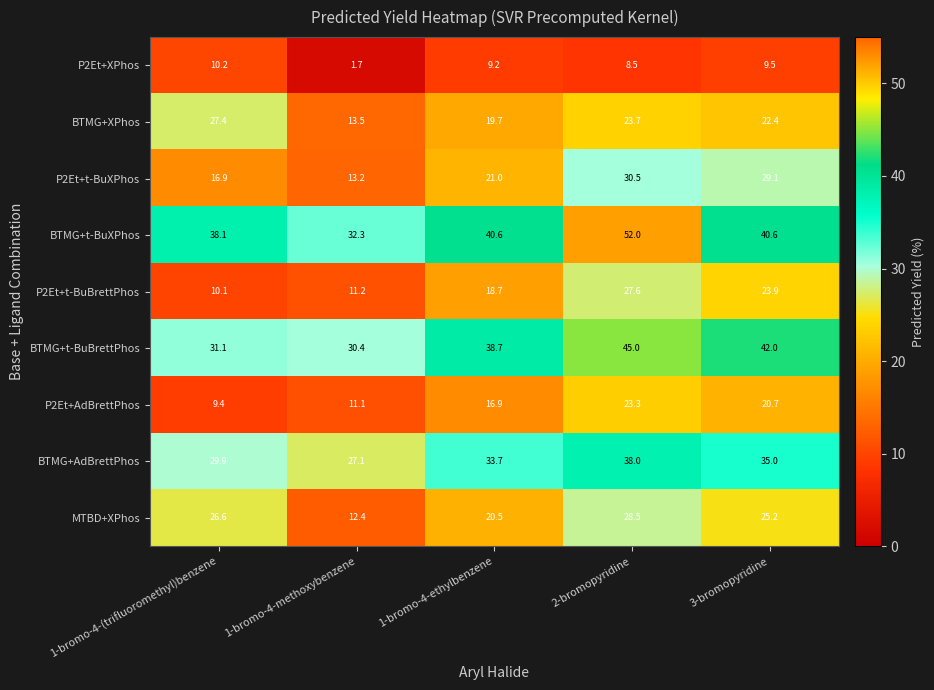

What is the minimum value shown in the chart?

1.7